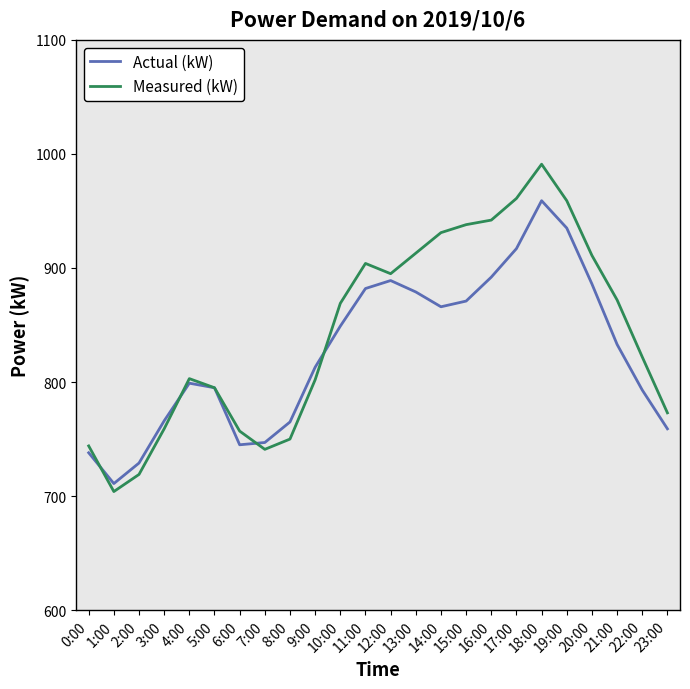

What is the difference between the highest and lowest values at 14:00?

65